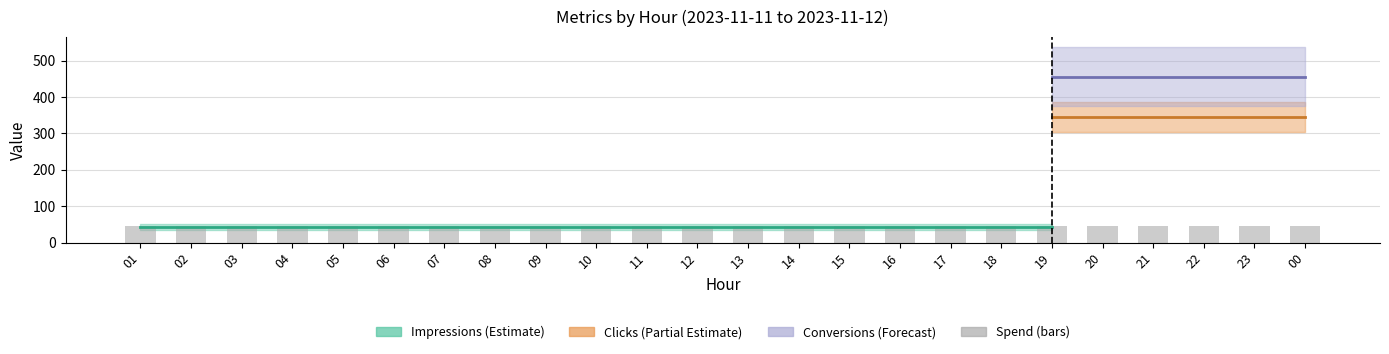

The Conversions series shows 456 at 20. True or false?

True